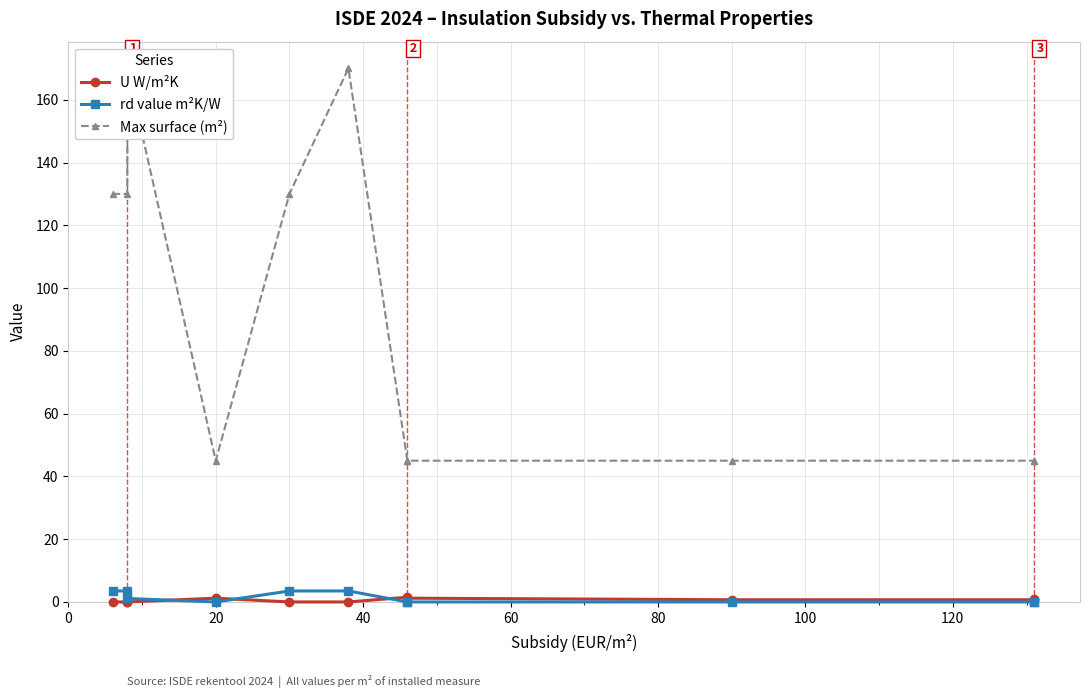

Is this an area chart (filled region under the line)?

No